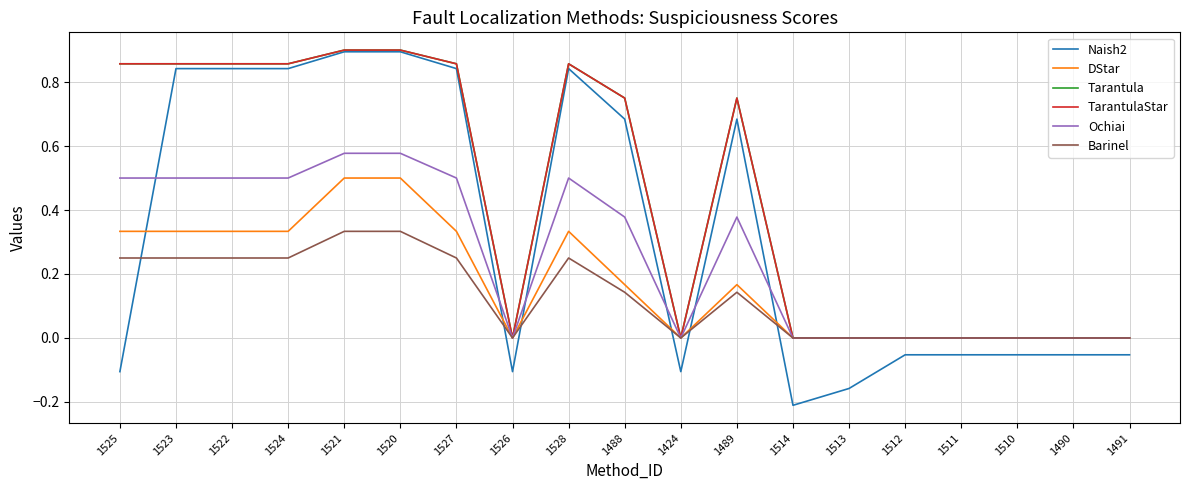

What is the difference between the maximum and minimum values in the TarantulaStar series?

0.9